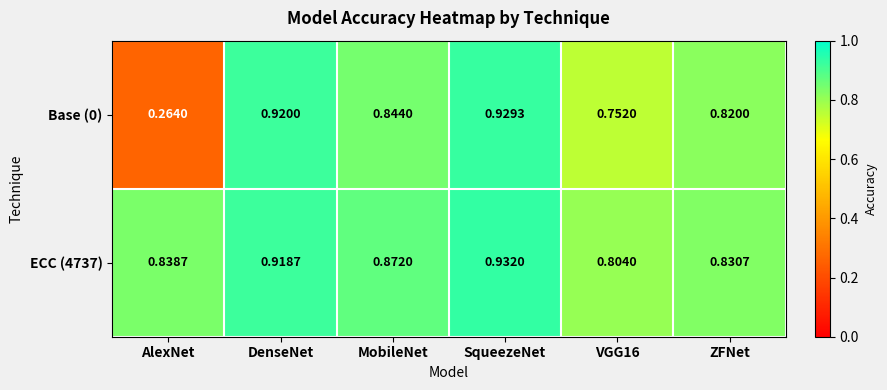

Which series has the largest total across all categories?

ECC (4737)